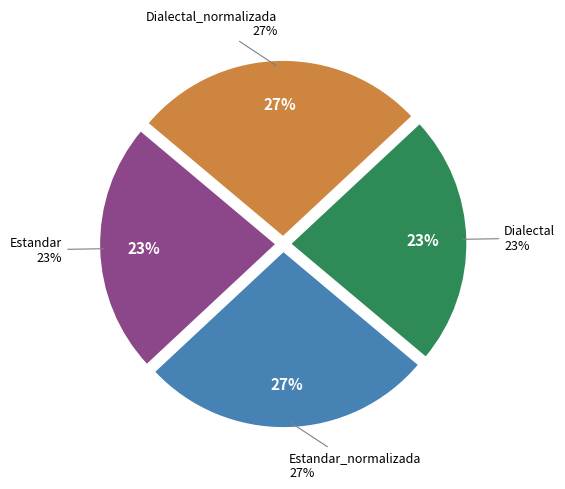

True or false: Estandar_normalizada accounts for 14% of the total.

False